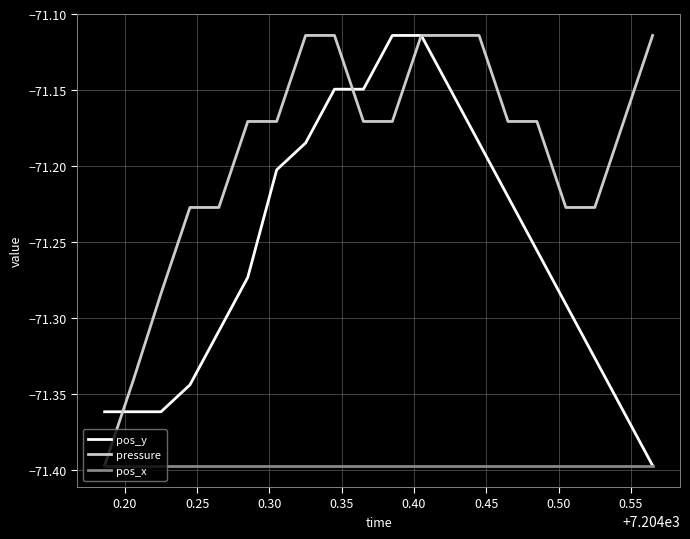

Rank the series by their average value, from lowest to highest.

pos_x, pos_y, pressure